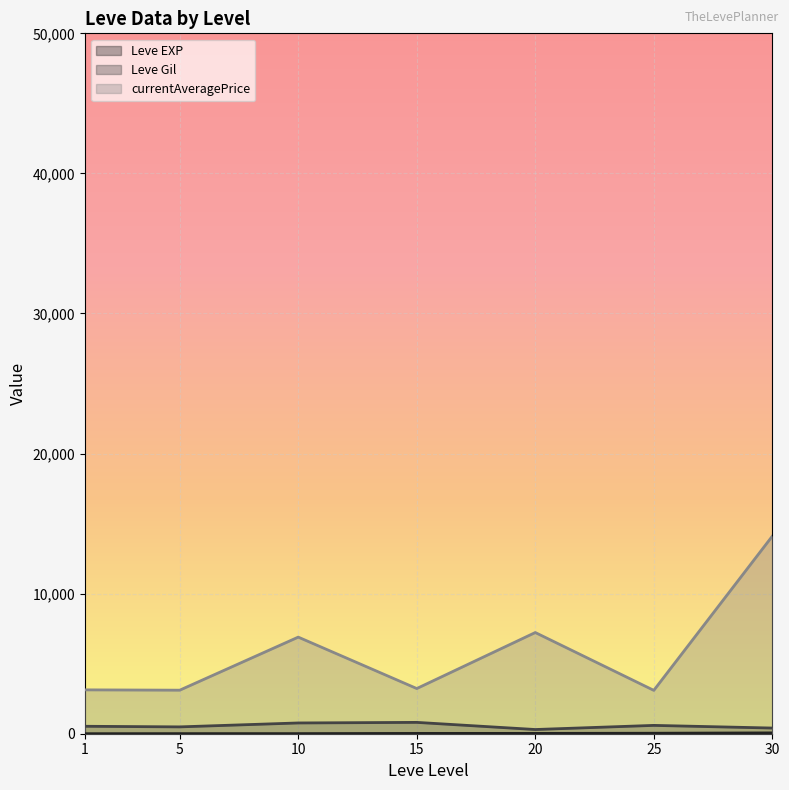

True or false: Leve Gil and currentAveragePrice intersect in this chart.

False